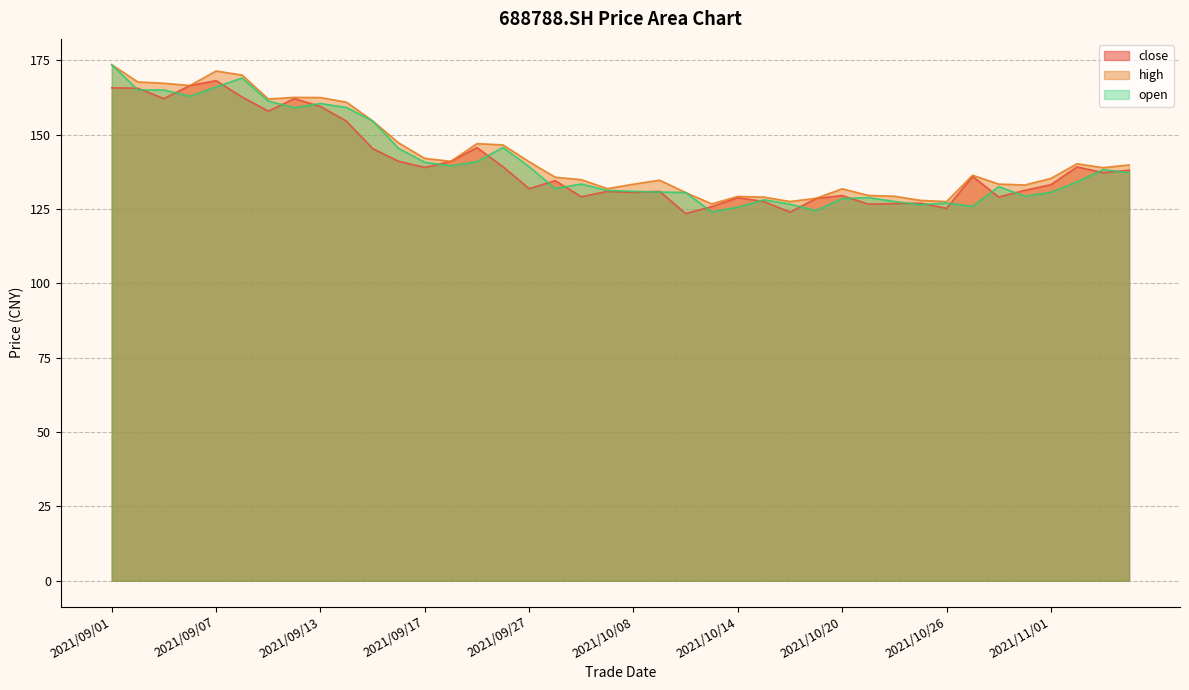

Where is the first local maximum for close?

2021/09/07